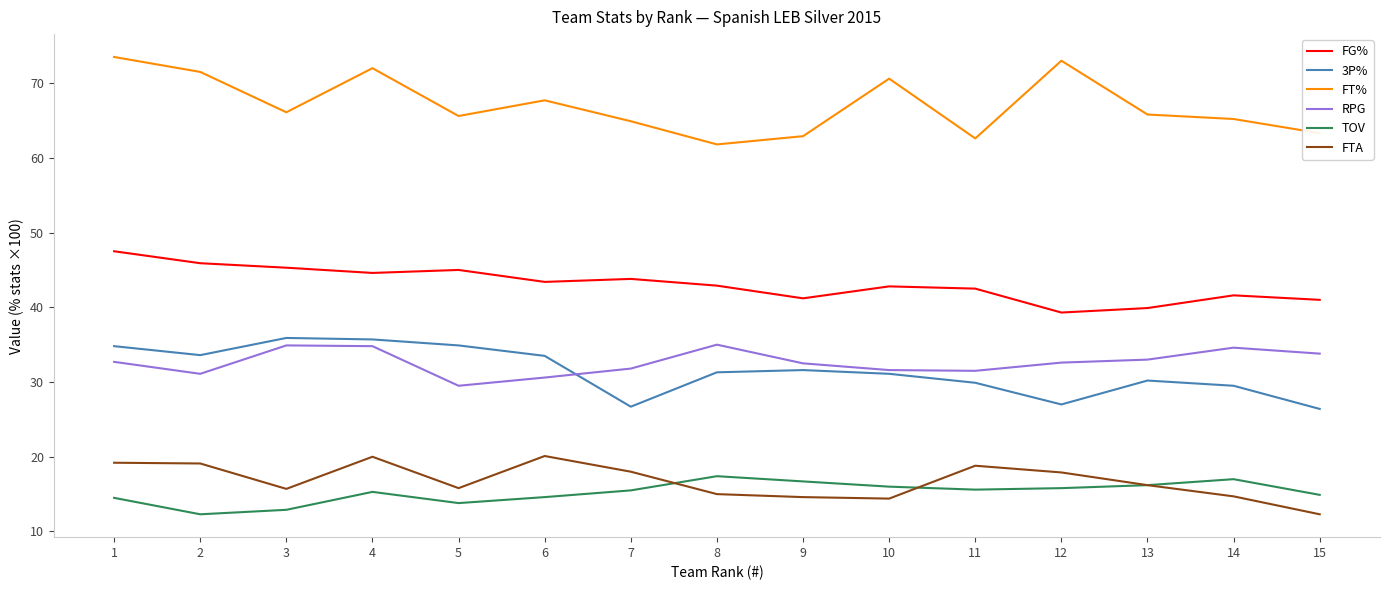

True or false: TOV has a value of 17.0 at 14.

True